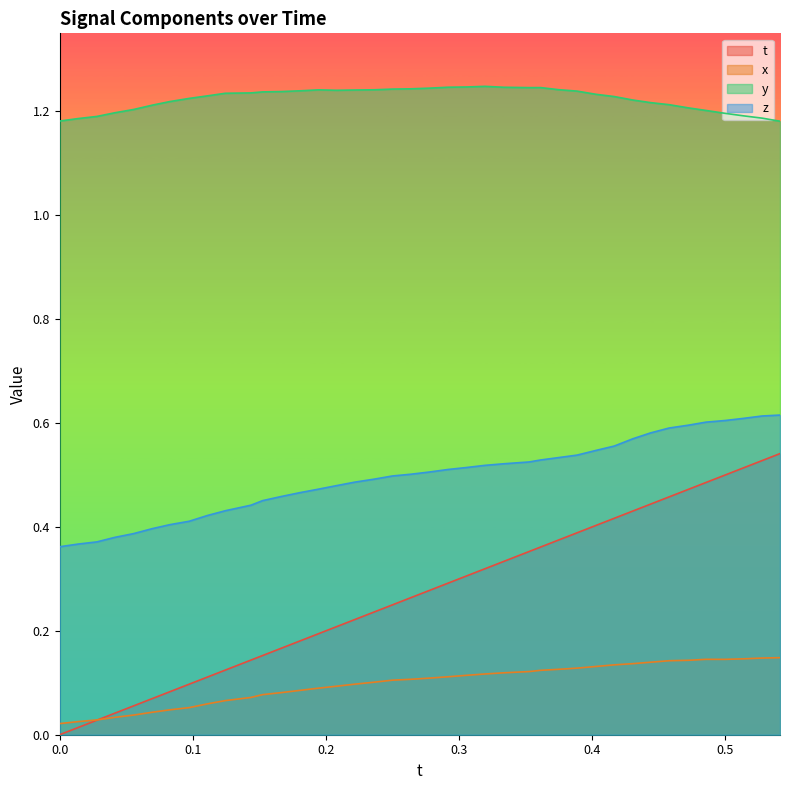

True or false: y and z intersect in this chart.

False